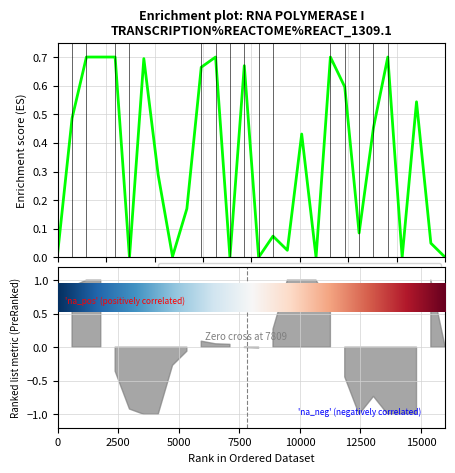

What is the difference between the values at 15000 and 17?

0.3